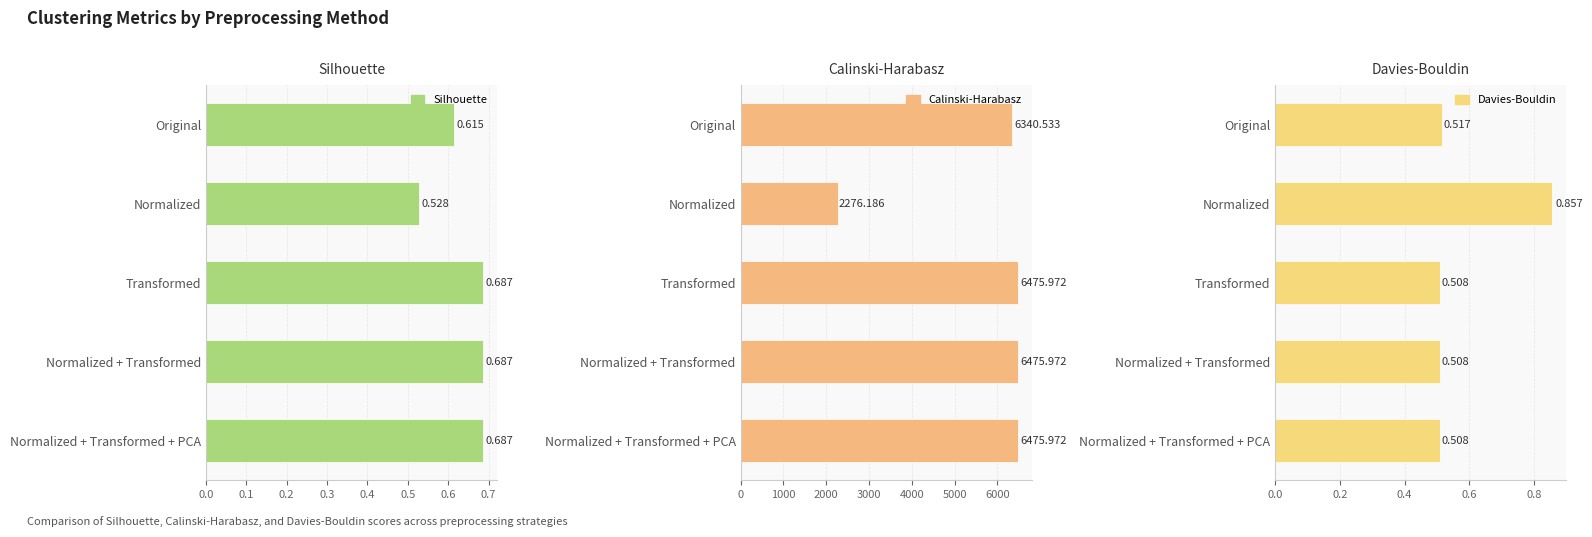

What is the value of the Calinski-Harabasz bar at the 5th from the left?

6476.0